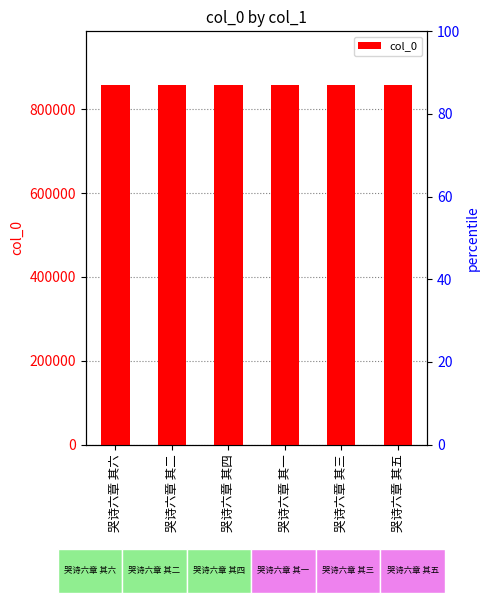

Does the chart contain stacked bars?

No